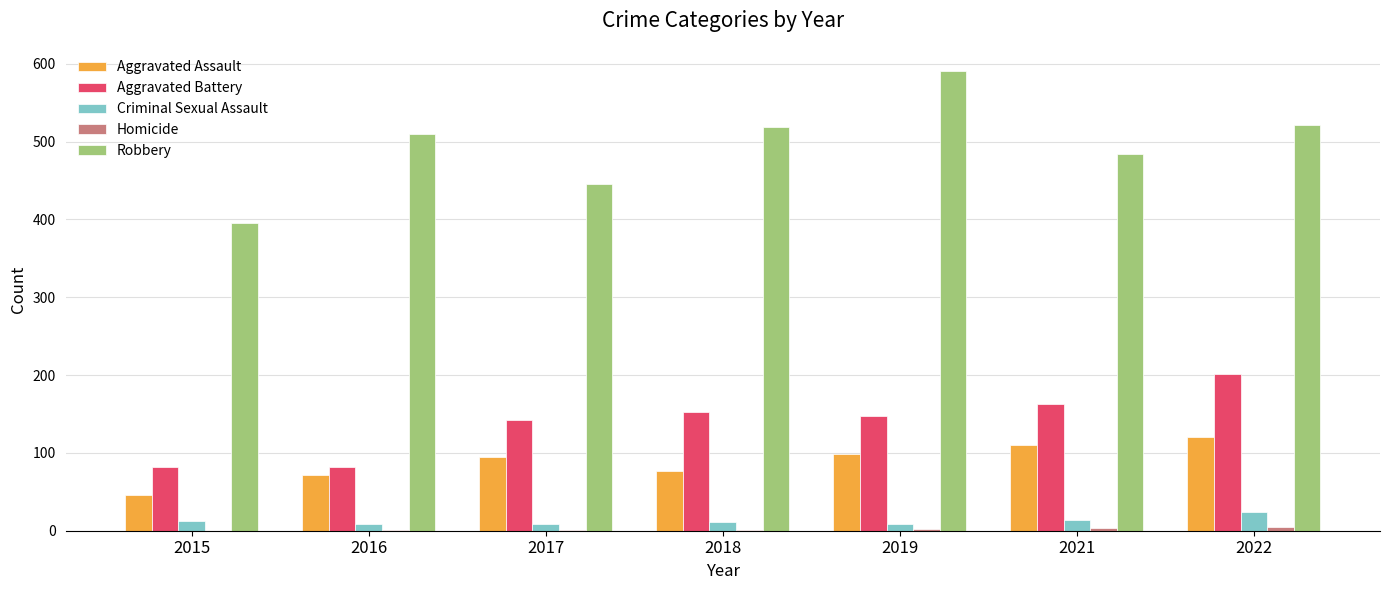

Which series changed the most between 2016 and 2019?

Robbery